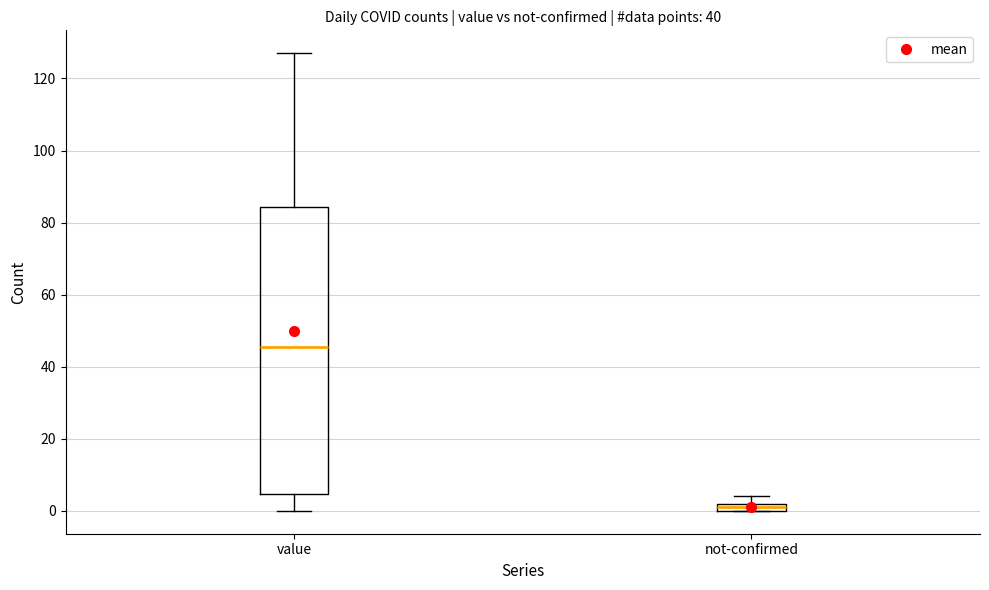

Which box has the highest median line?

value